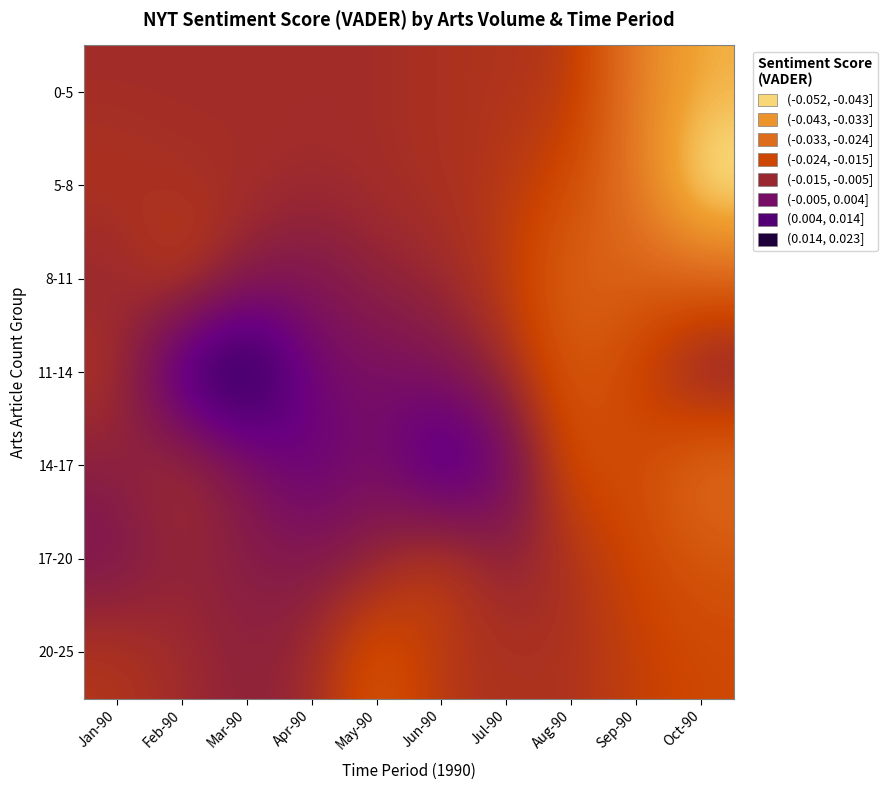

At how many categories does at least one series exceed 0?

5